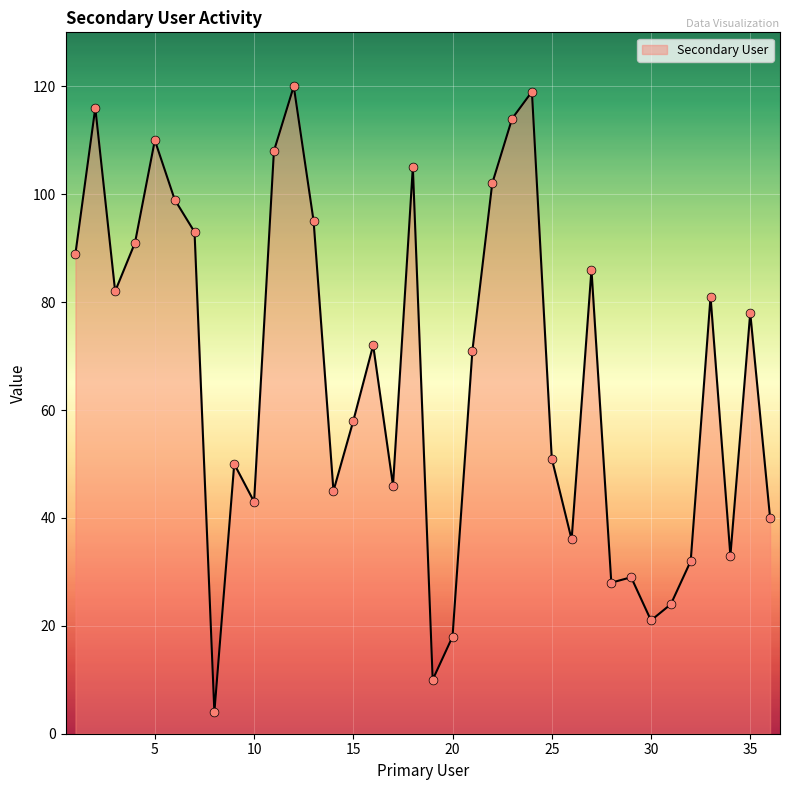

What is the minimum value shown in the chart?

4